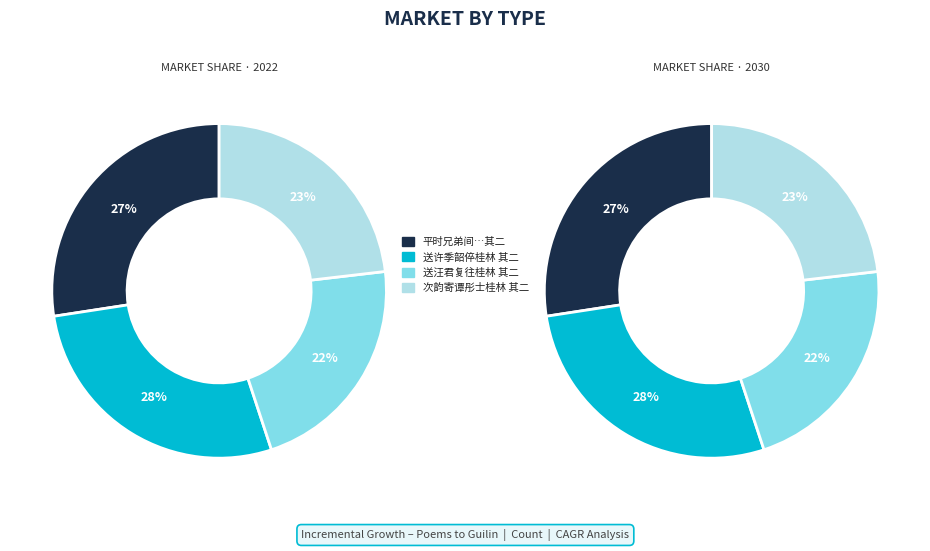

Is there any slice that represents more than half of the pie?

No